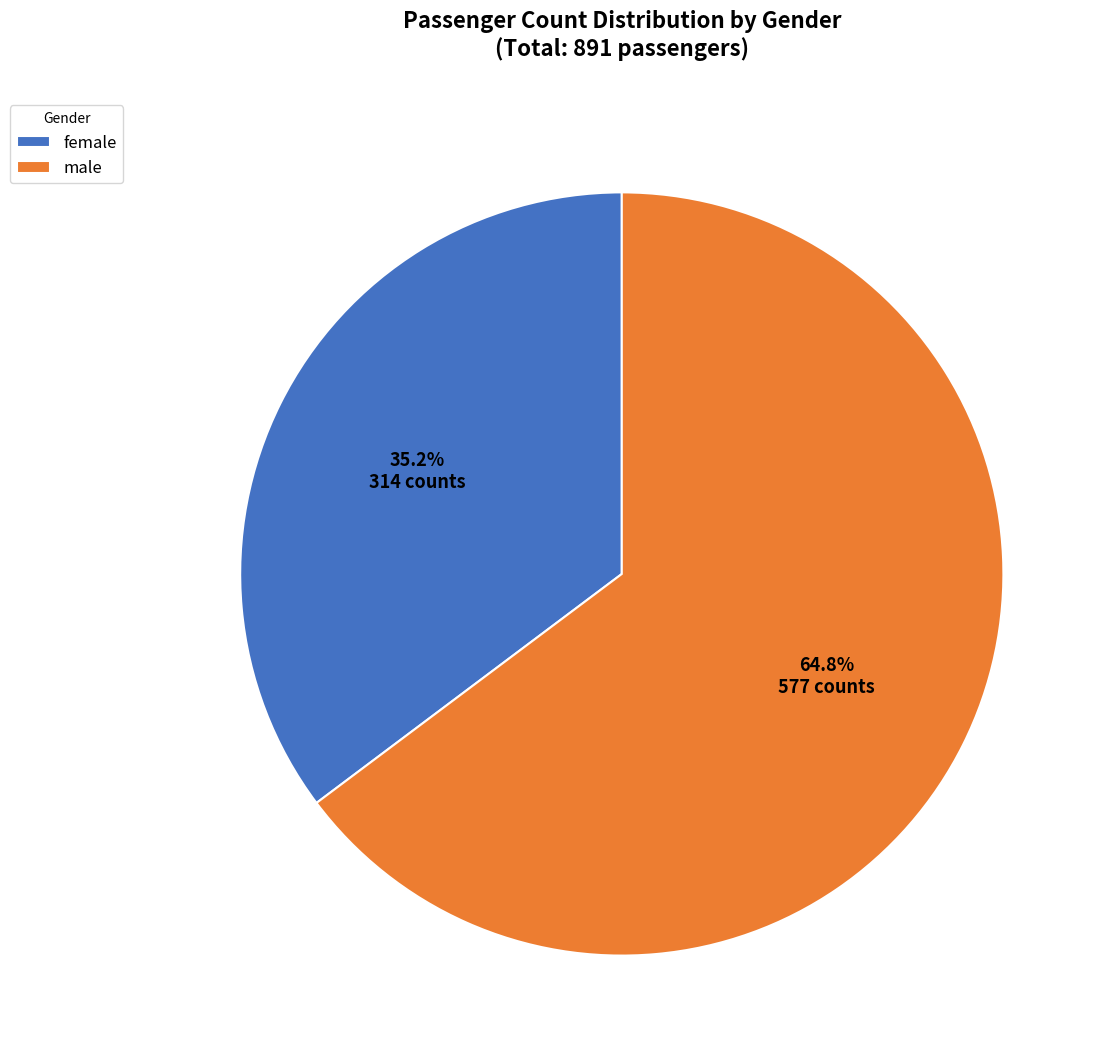

To the nearest percent, what is the difference between the male and female slice percentages?

30%